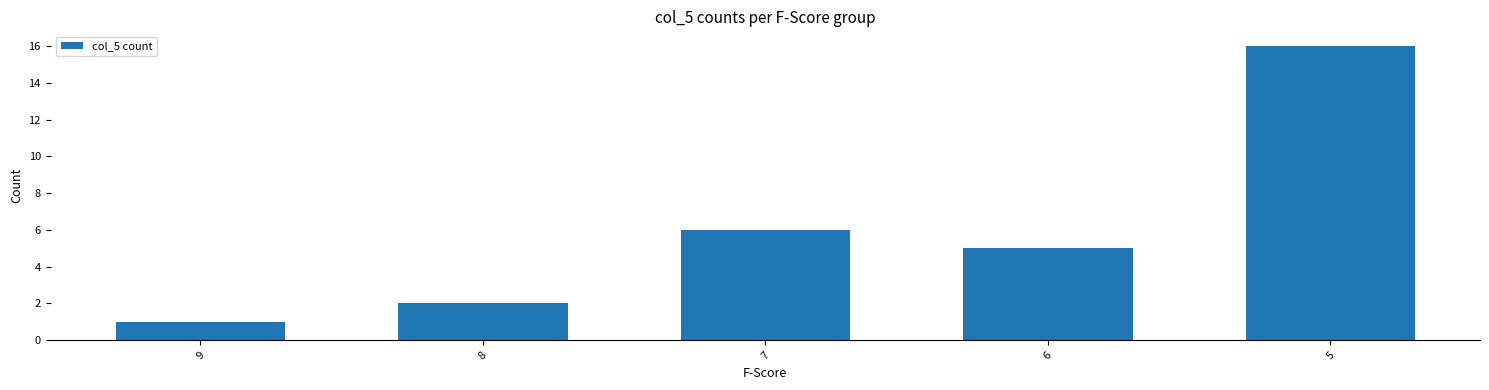

What is the change in value from 9 to 8?

+1